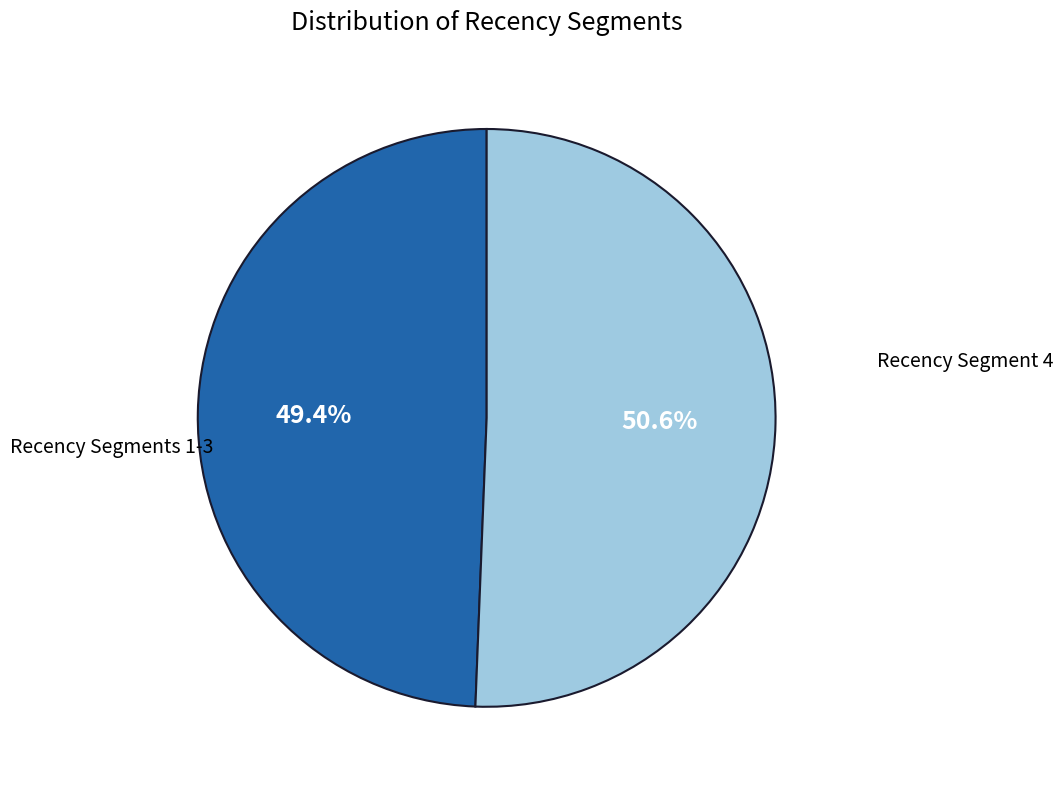

Is there a majority slice in this chart?

Yes